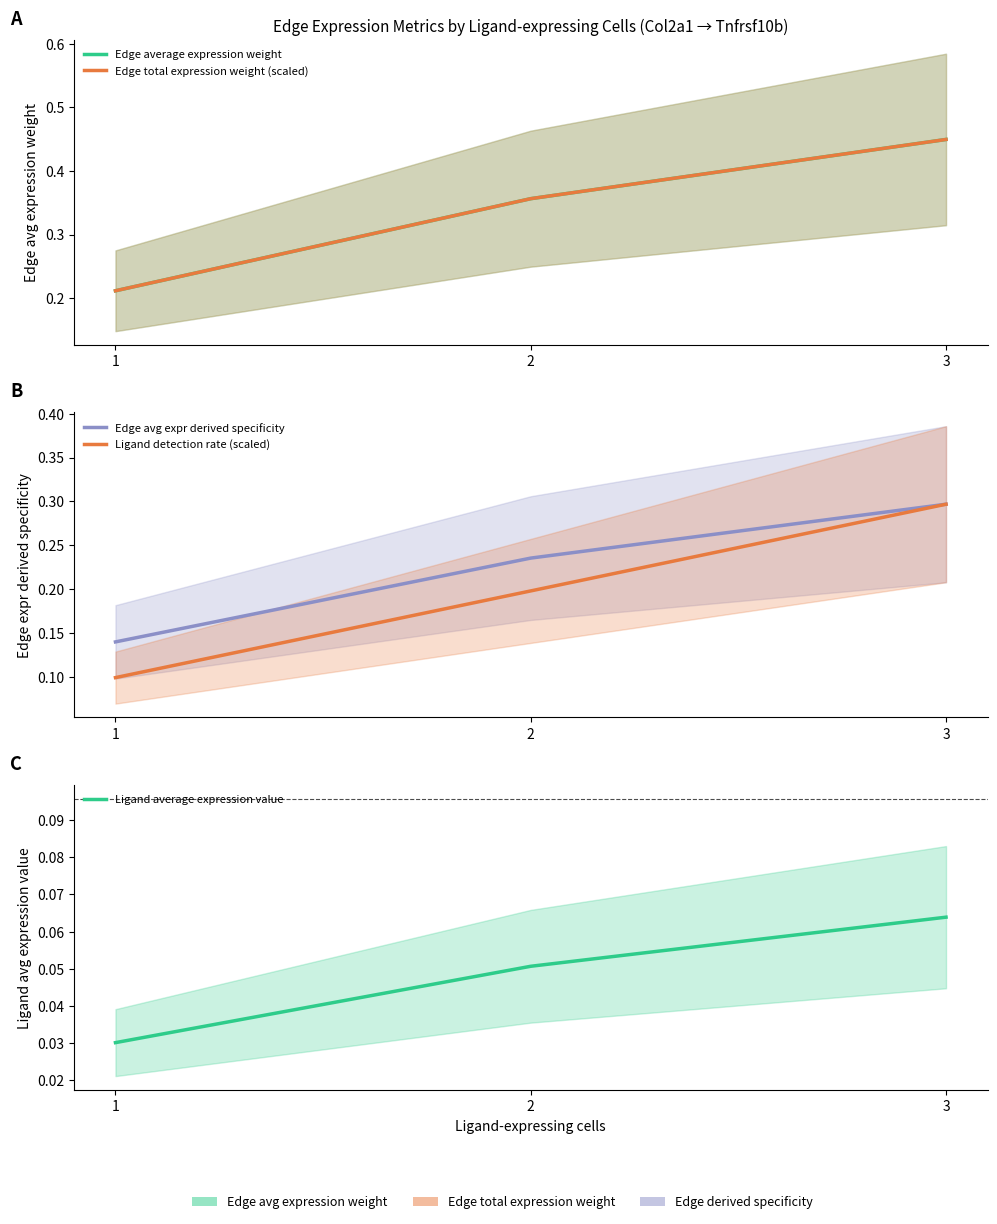

Reading right to left, extract all data points from this chart.

Edge average expression weight: 0.4	0.4	0.2
Edge total expression weight (scaled): 0.4	0.4	0.2
Edge avg expr derived specificity: 0.3	0.2	0.1
Ligand detection rate (scaled): 0.3	0.2	0.1
Ligand average expression value: 0.1	0.1	0.0